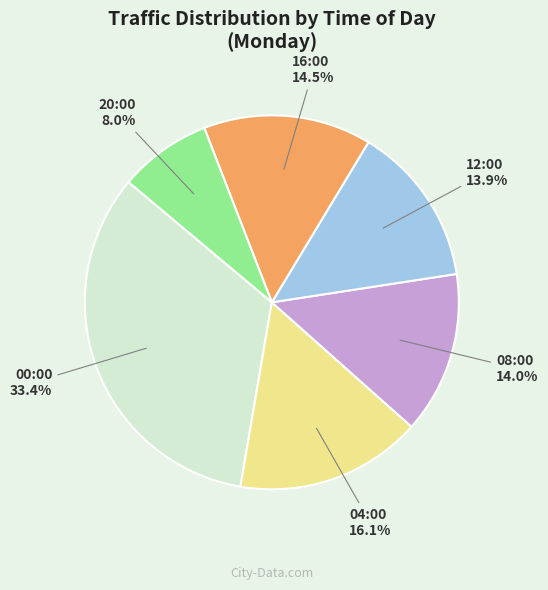

Does any single category account for the majority?

No